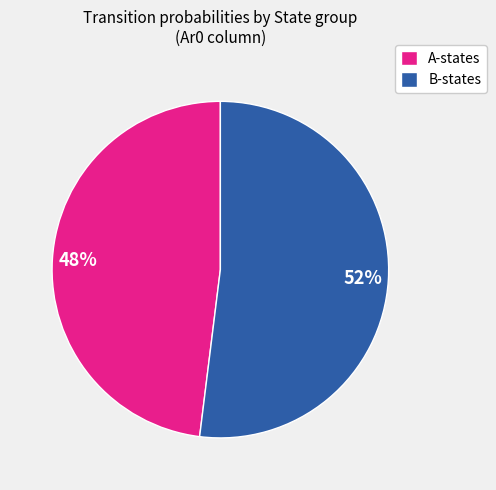

How many segments does this pie chart have?

2